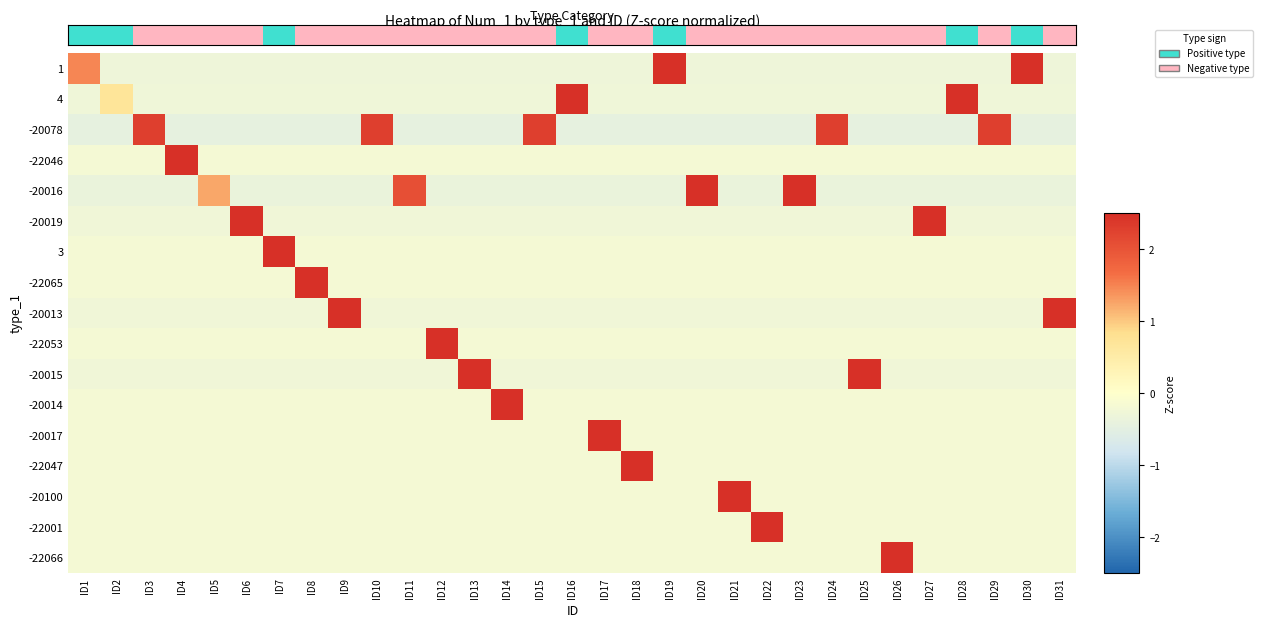

At ID9, list the series in order from largest to smallest.

-20013, -22046, -22065, -20017, -22047, -22066, -22053, -20014, -20100, -22001, 3, -20019, -20015, 4, 1, -20016, -20078